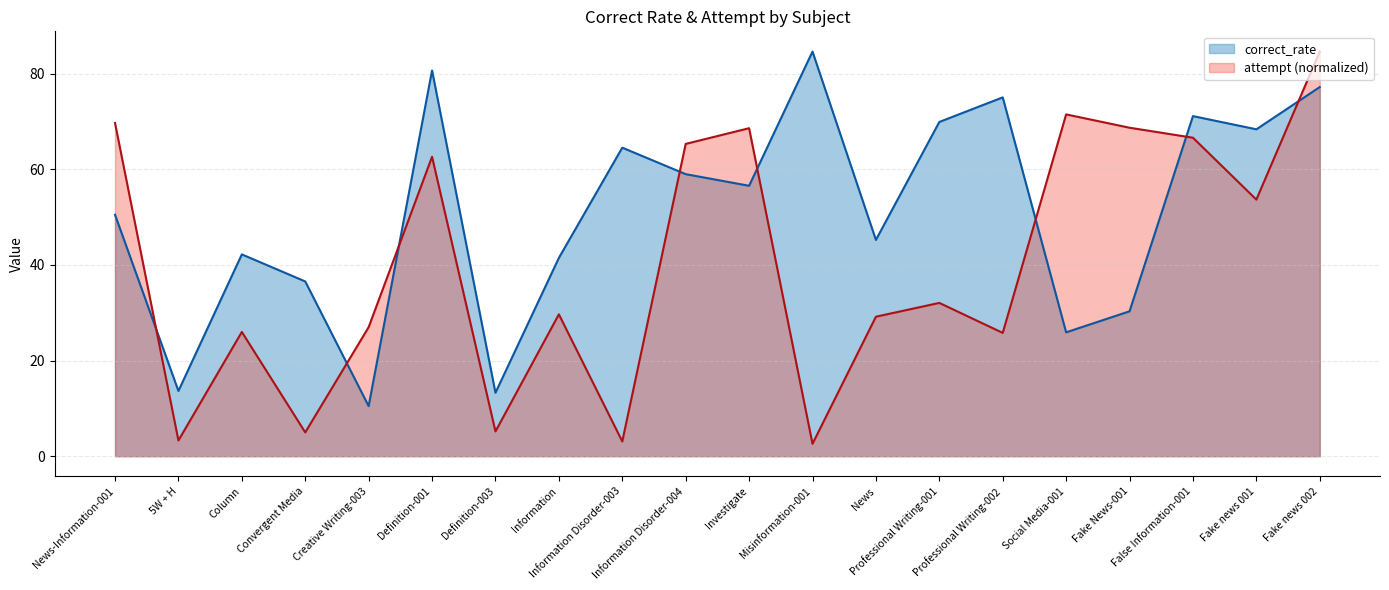

Does the chart have visible grid lines?

Yes